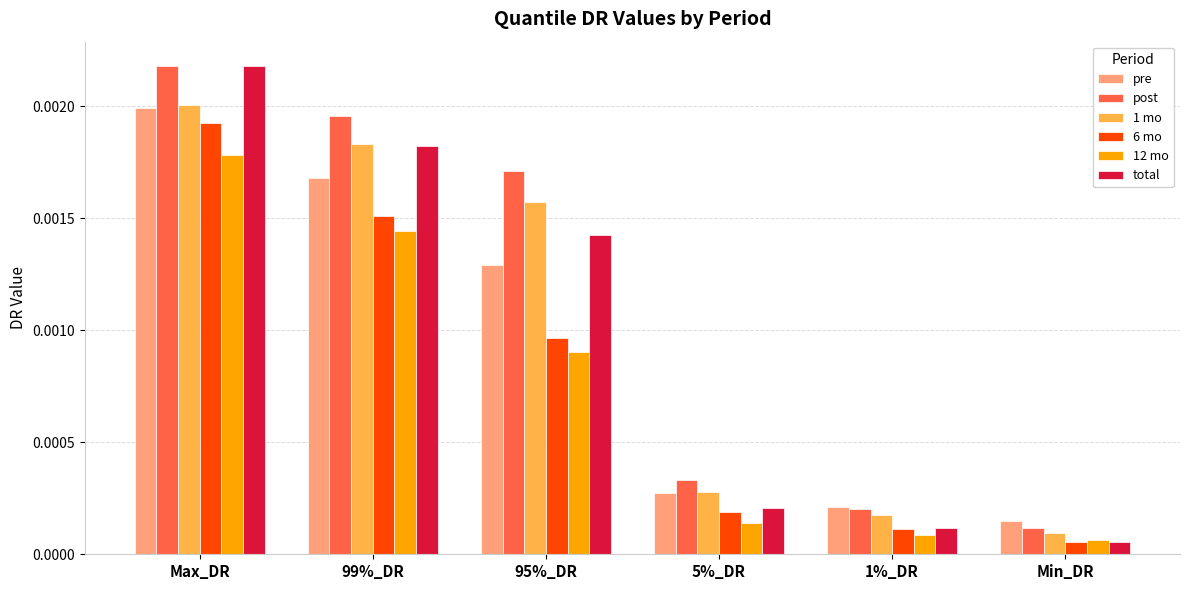

At which label does 12 mo reach its peak?

Max_DR